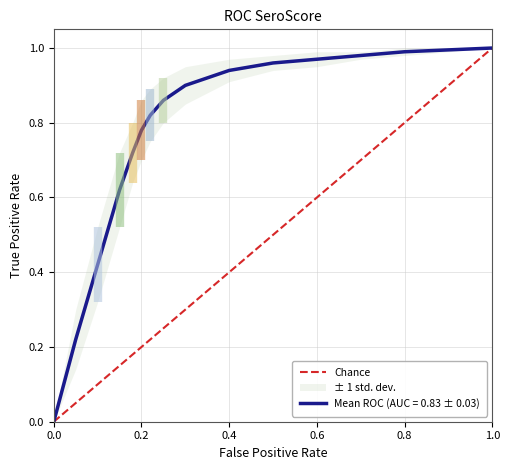

True or false: the data shows 1 at 0.0.

False